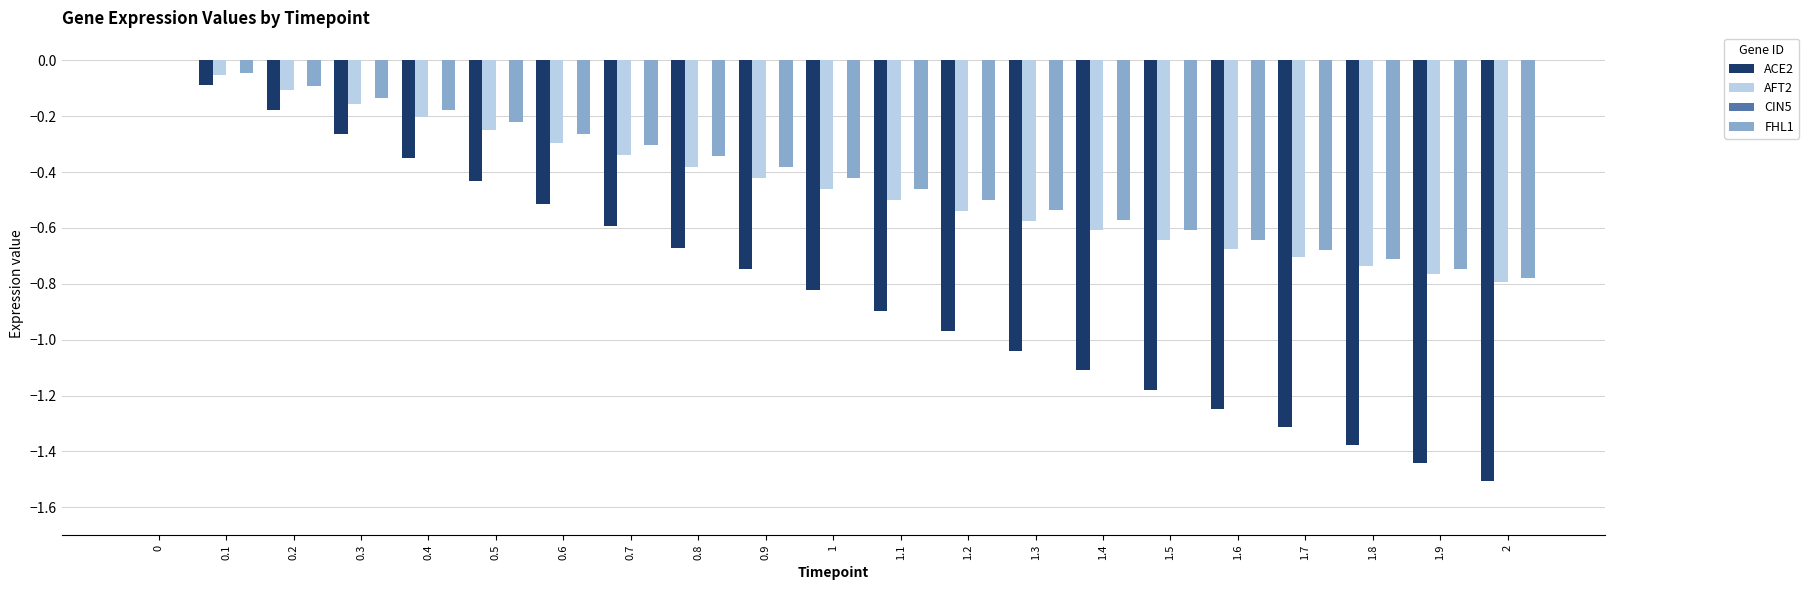

Is the value of FHL1 at 1.5 greater than the value of AFT2 at 1.6?

Yes